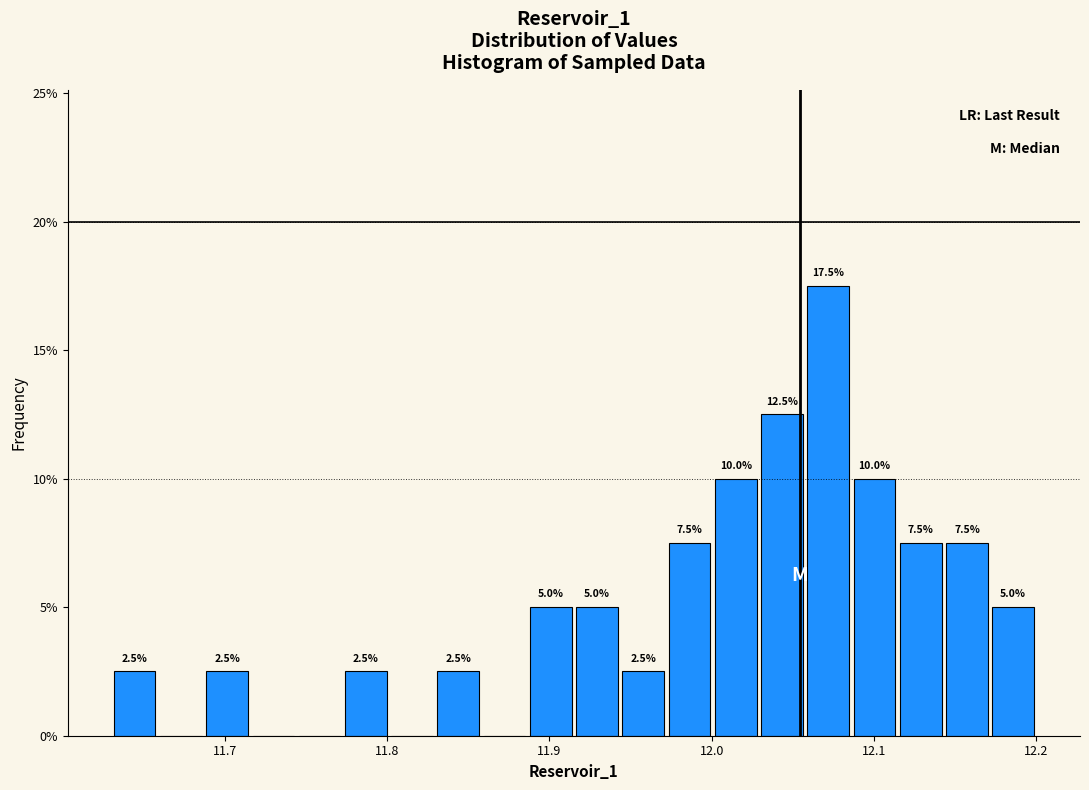

Around what value on the x-axis is the tallest bar? Give the approximate position of its centre, as read against the axis.

12.07